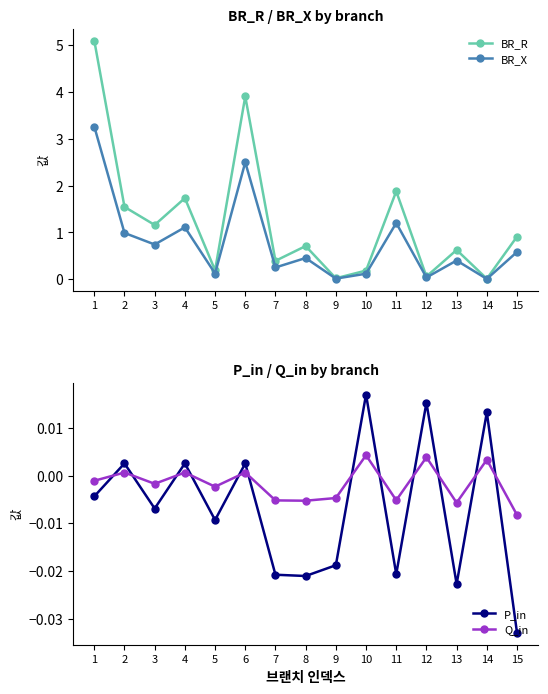

Reading left to right, what are all the values shown in this chart?

BR_R: 1=5.1	2=1.5	3=1.2	4=1.7	5=0.2	6=3.9	7=0.4	8=0.7	9=0.0	10=0.2	11=1.9	12=0.1	13=0.6	14=0.0	15=0.9
BR_X: 1=3.3	2=1.0	3=0.7	4=1.1	5=0.1	6=2.5	7=0.3	8=0.5	9=0.0	10=0.1	11=1.2	12=0.0	13=0.4	14=0.0	15=0.6
P_in: 1=-0.0	2=0.0	3=-0.0	4=0.0	5=-0.0	6=0.0	7=-0.0	8=-0.0	9=-0.0	10=0.0	11=-0.0	12=0.0	13=-0.0	14=0.0	15=-0.0
Q_in: 1=-0.0	2=0.0	3=-0.0	4=0.0	5=-0.0	6=0.0	7=-0.0	8=-0.0	9=-0.0	10=0.0	11=-0.0	12=0.0	13=-0.0	14=0.0	15=-0.0